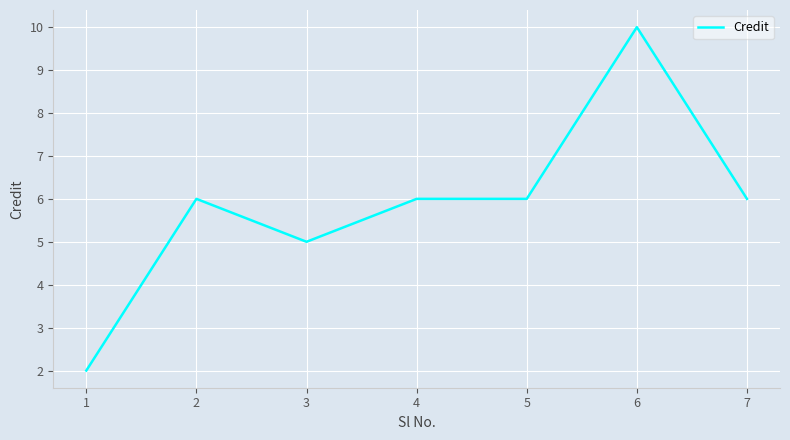

What is the sum of the values at 7 and 1?

8